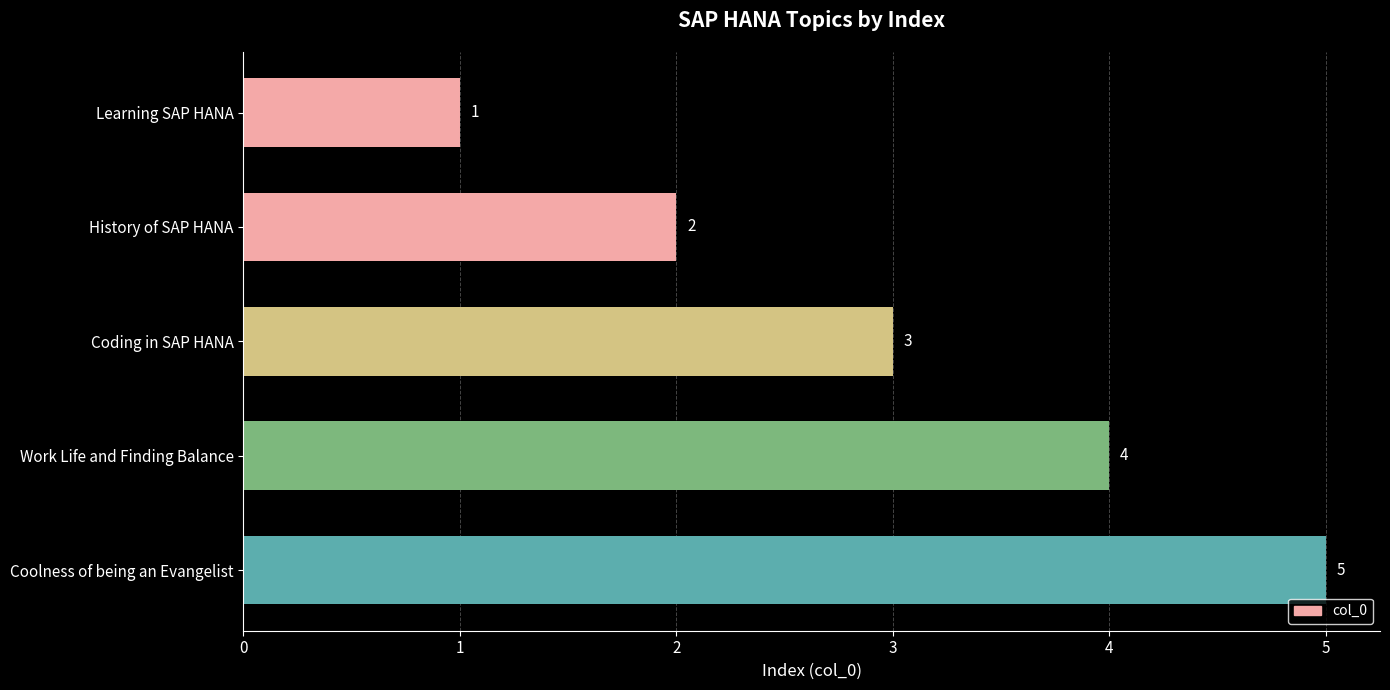

Does the chart contain stacked bars?

No